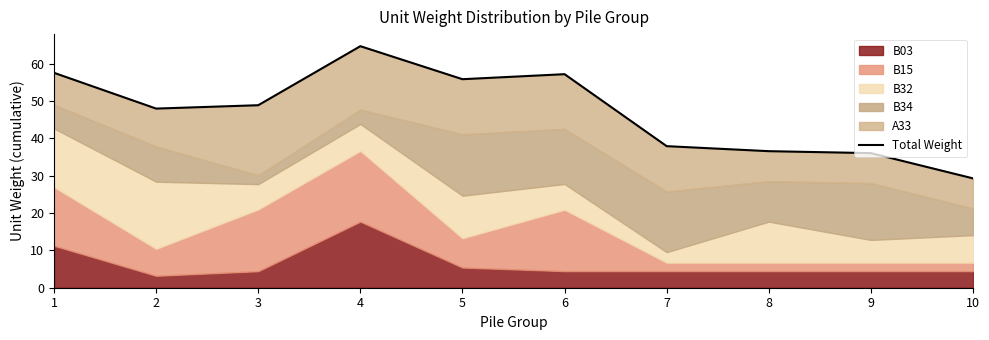

Where does the data first go above 48?

1